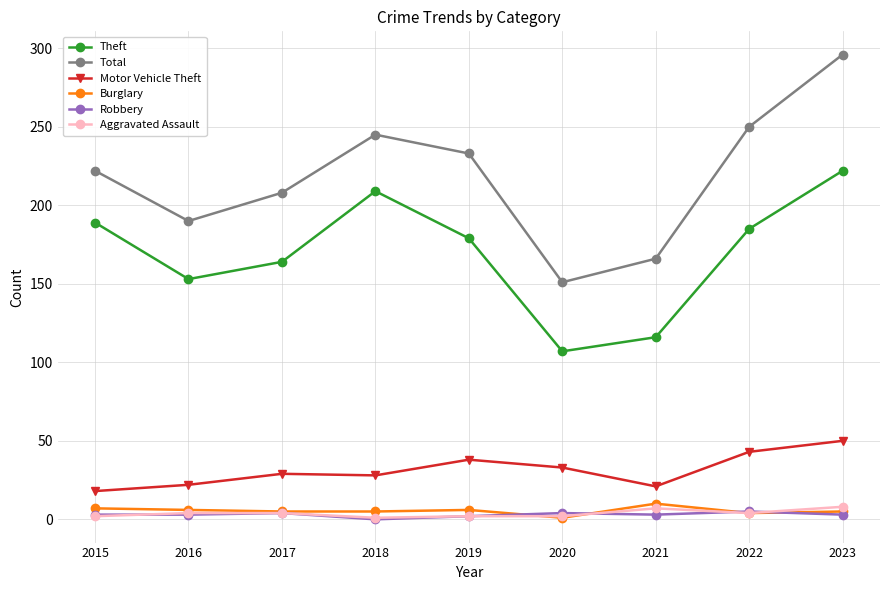

At which category does Theft reach its first local peak?

2018